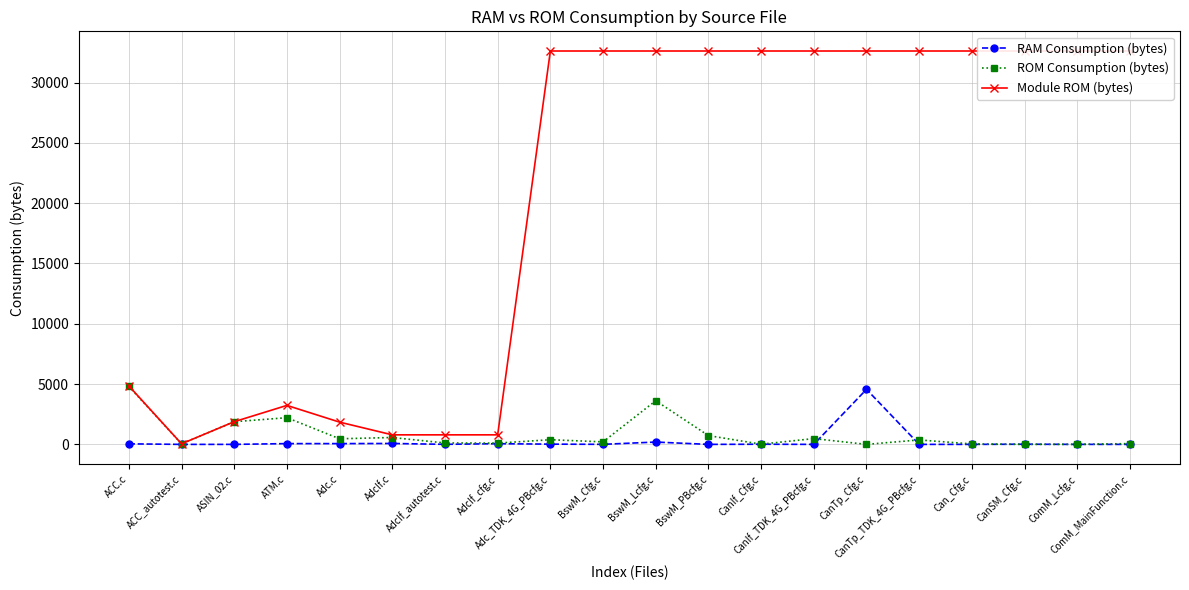

Which label corresponds to the smallest value in the chart?

ACC_autotest.c